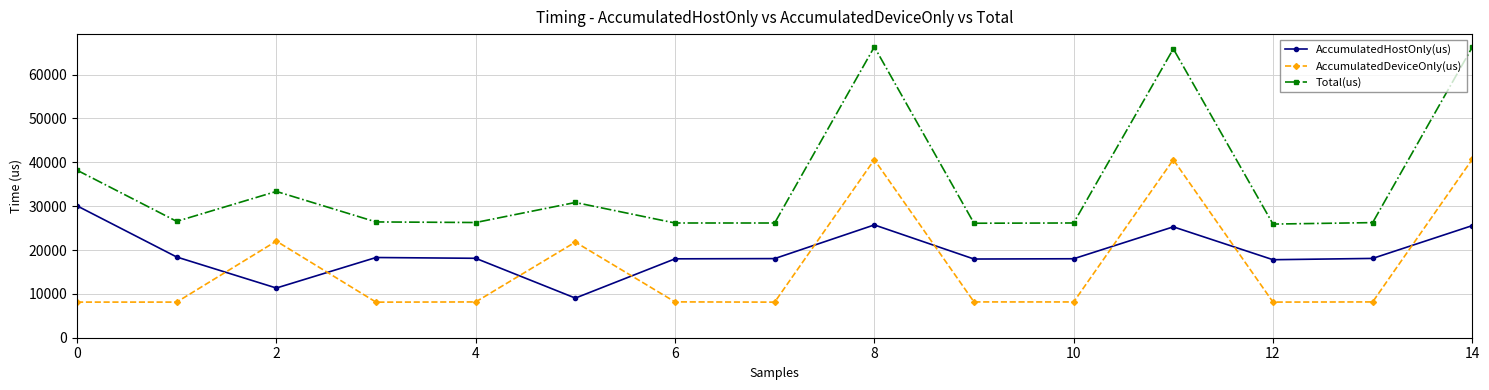

What is the lowest value of the Total(us) series?

25914.0